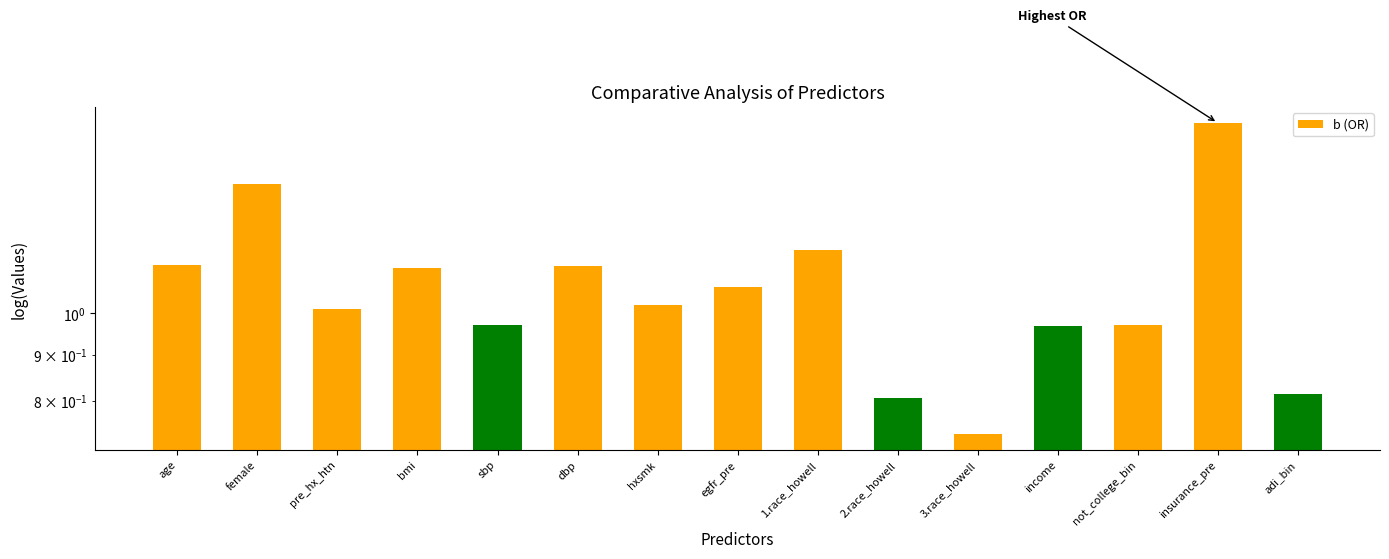

Between egfr_pre and adi_bin, which is larger?

egfr_pre